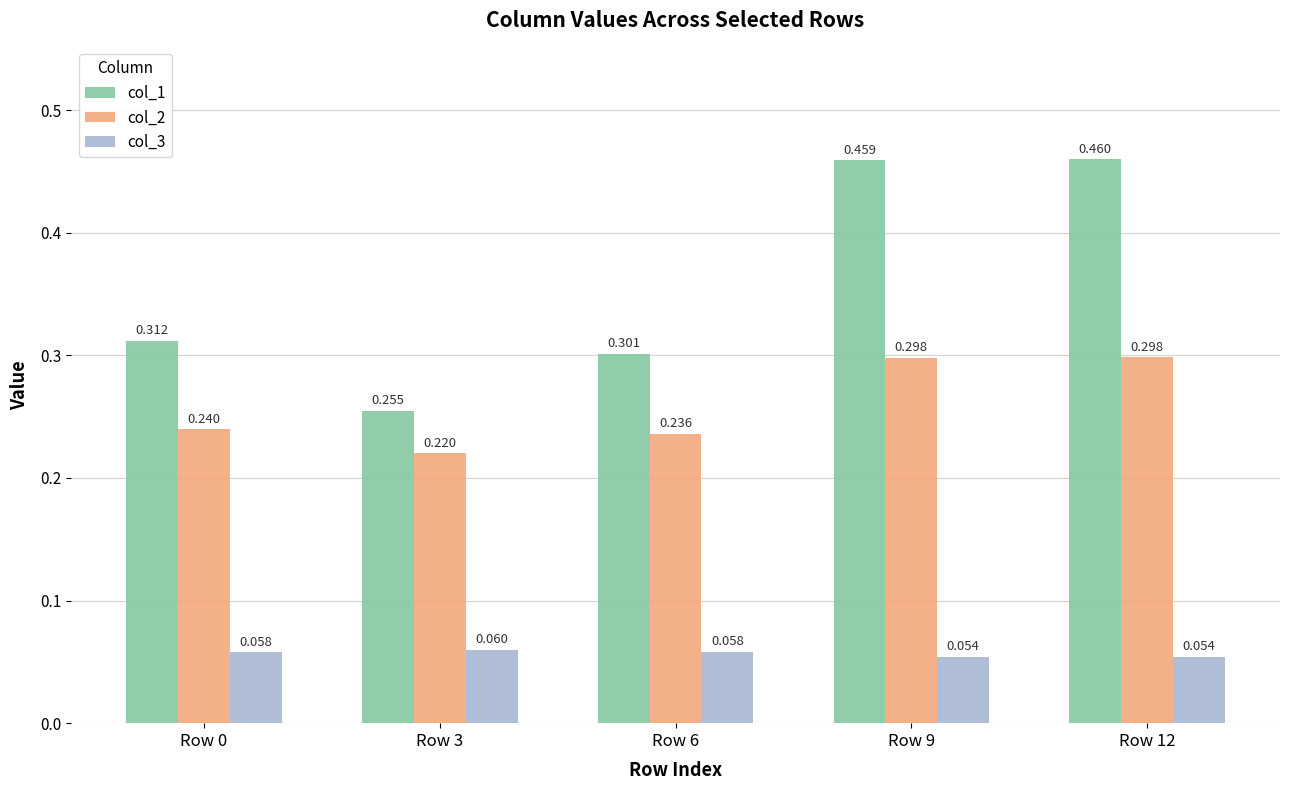

Is it true that col_1 equals 0.6 at Row 9?

False